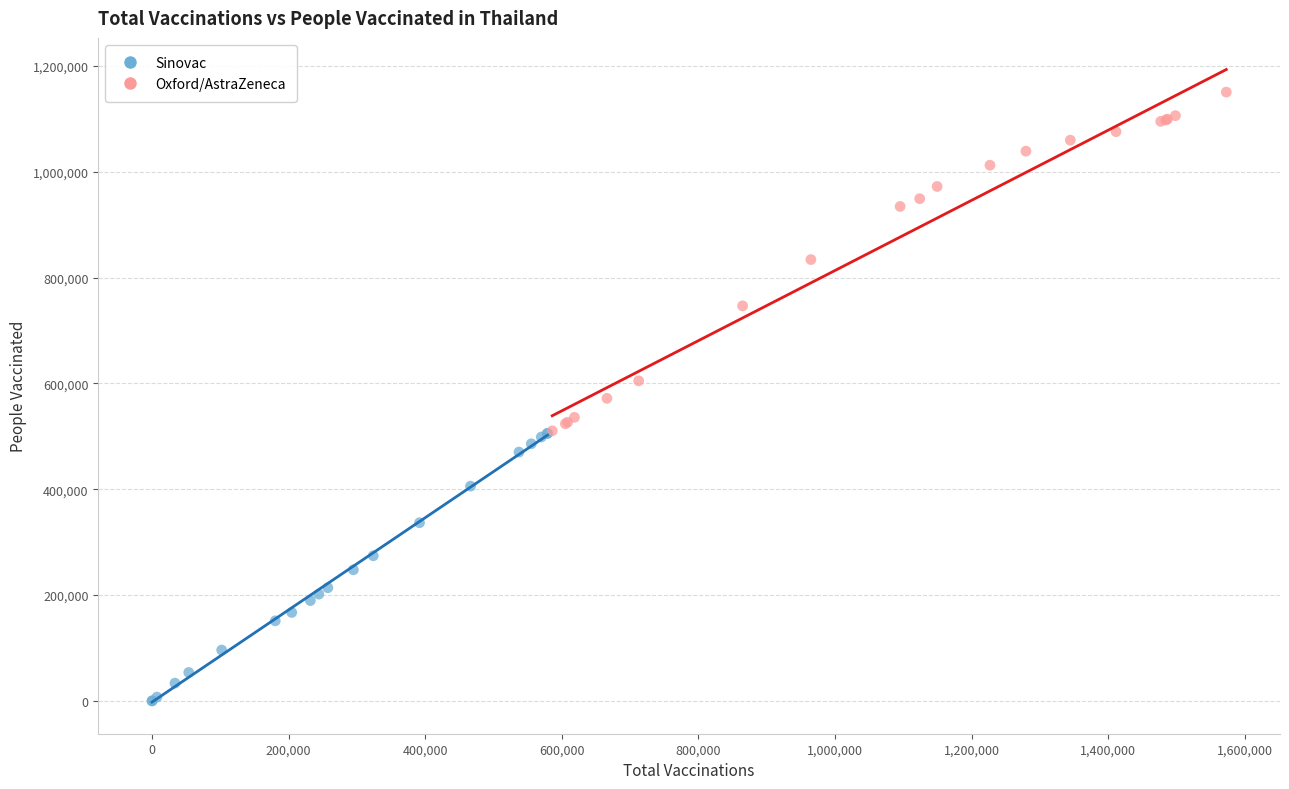

Which series contains the highest Y value?

Oxford/AstraZeneca